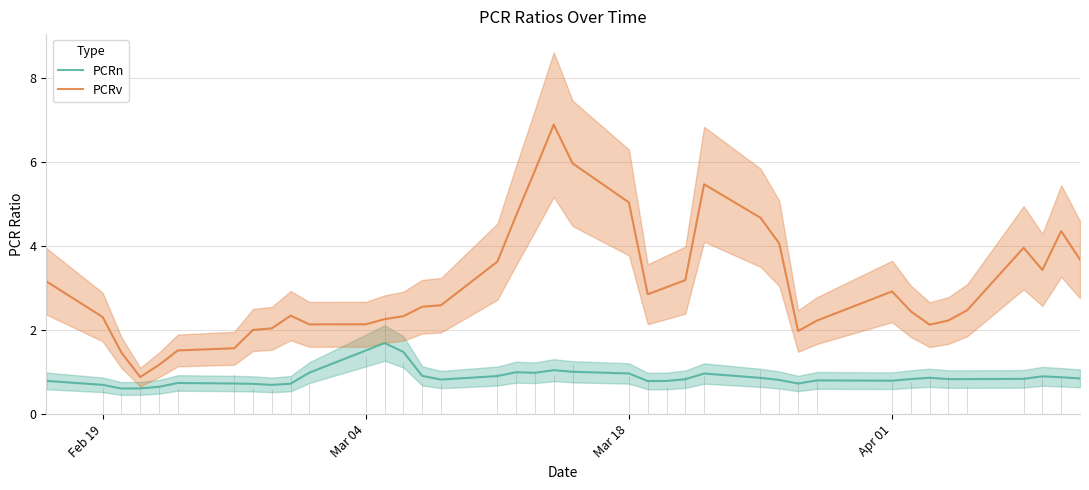

True or false: PCRn and PCRv intersect in this chart.

False